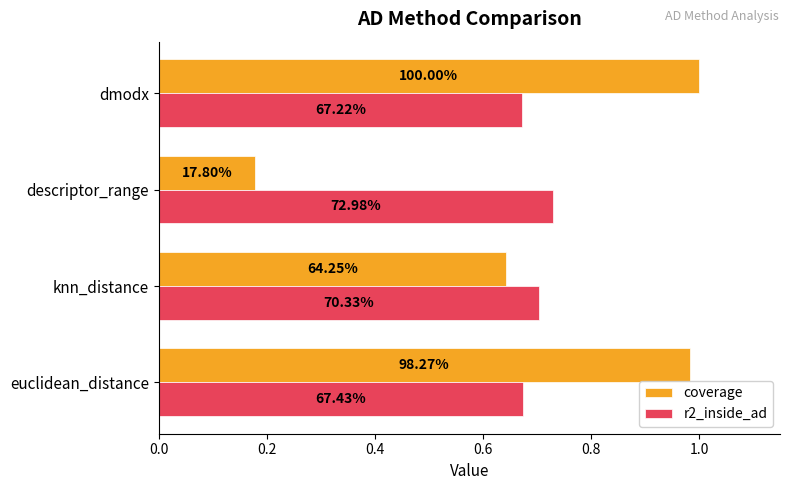

What are all the series names shown in the legend?

coverage, r2_inside_ad